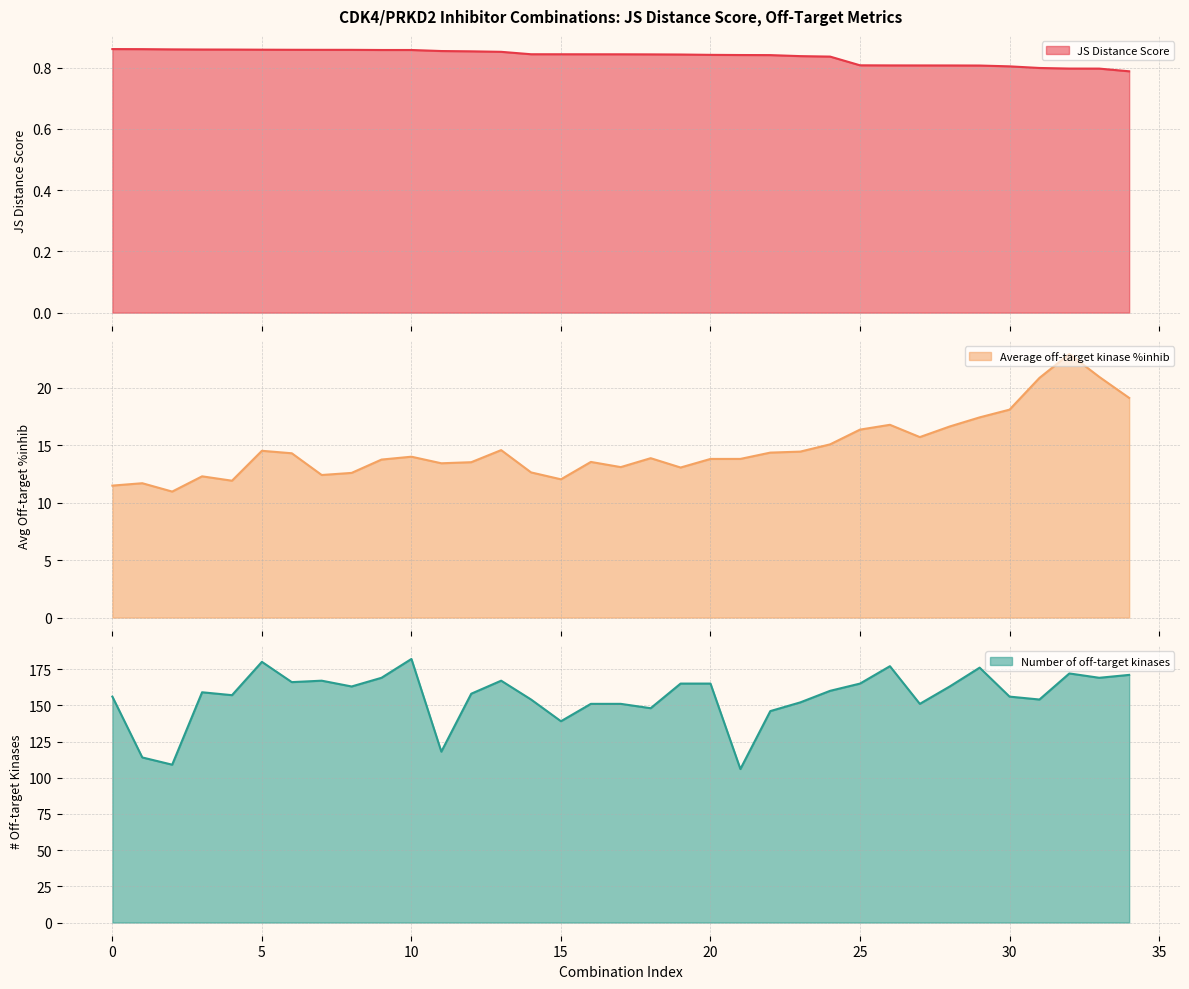

True or false: JS Distance Score and Average off-target kinase %inhib cross at least once.

False